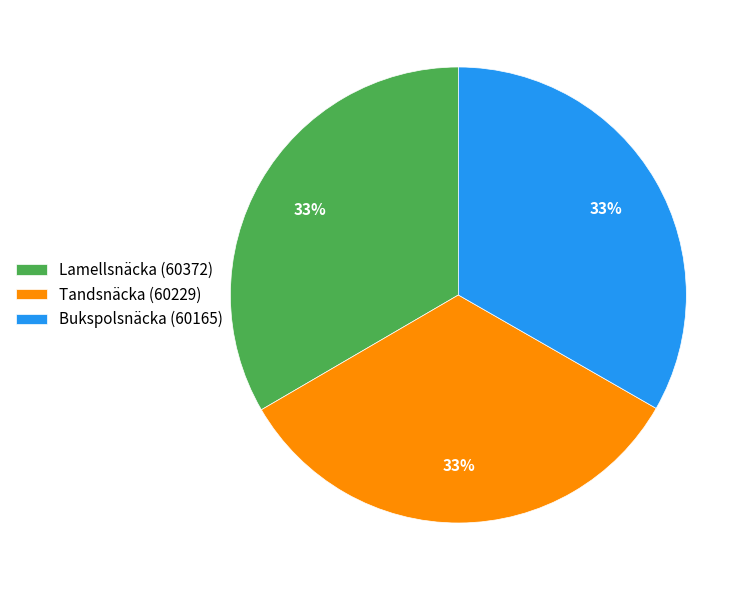

Is it true that Bukspolsnäcka (60165) is 19% of the pie?

False